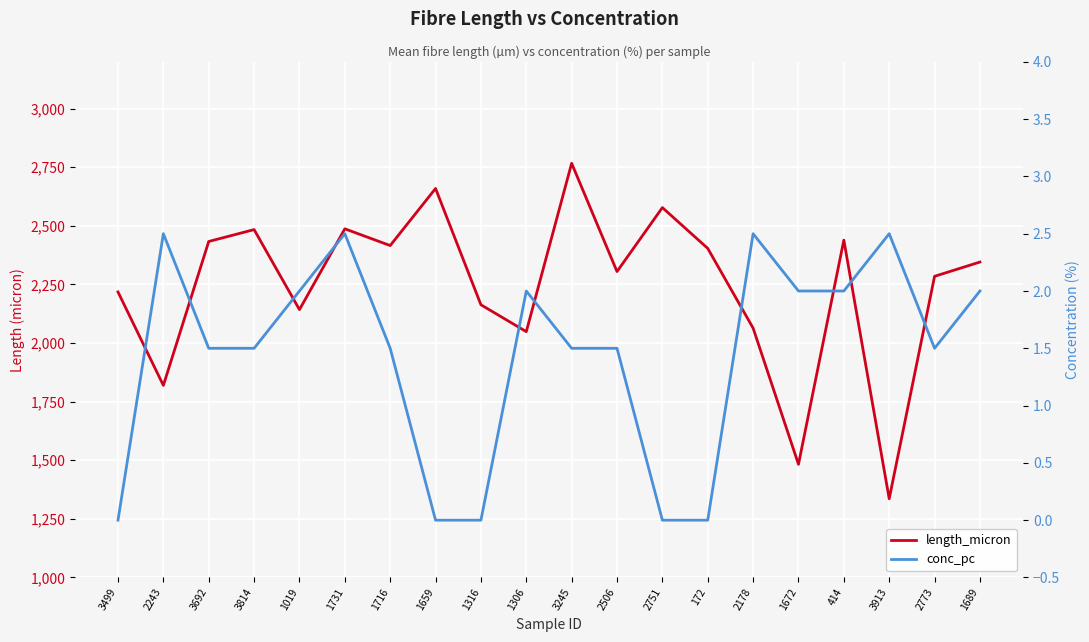

Which label corresponds to the largest value in the chart?

3245